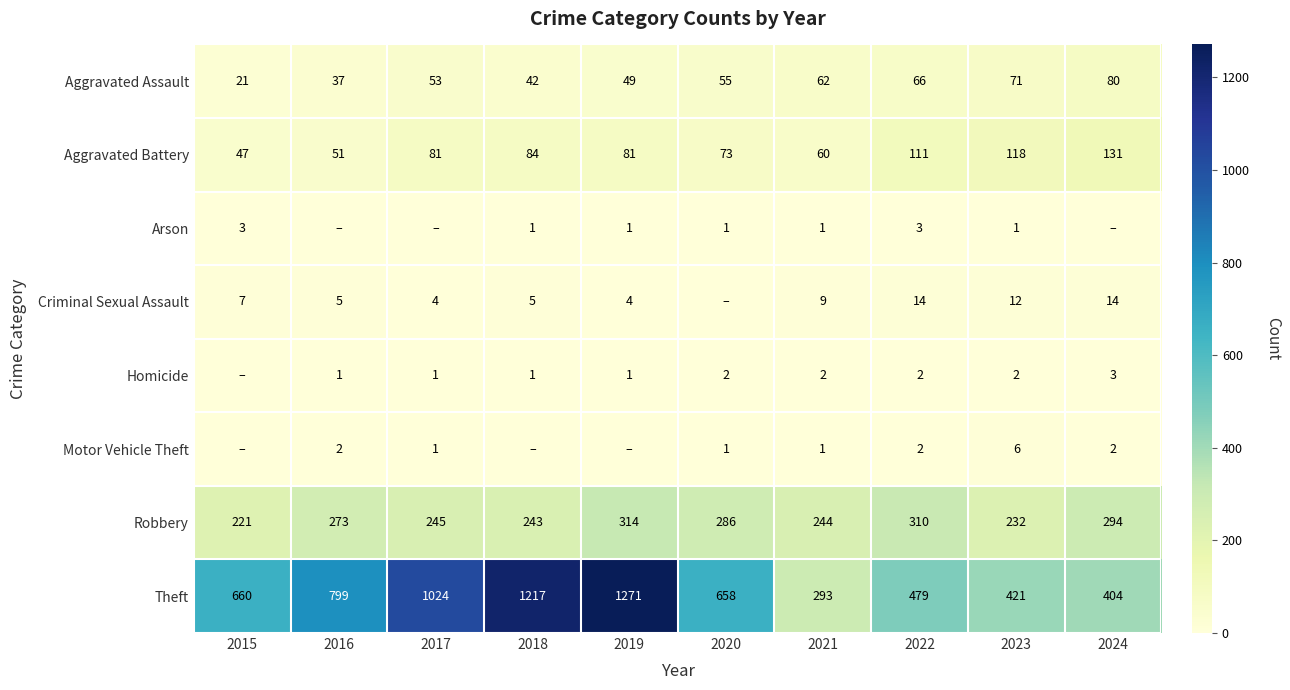

Is the value of Motor Vehicle Theft at 2023 greater than the value of Theft at 2018?

No